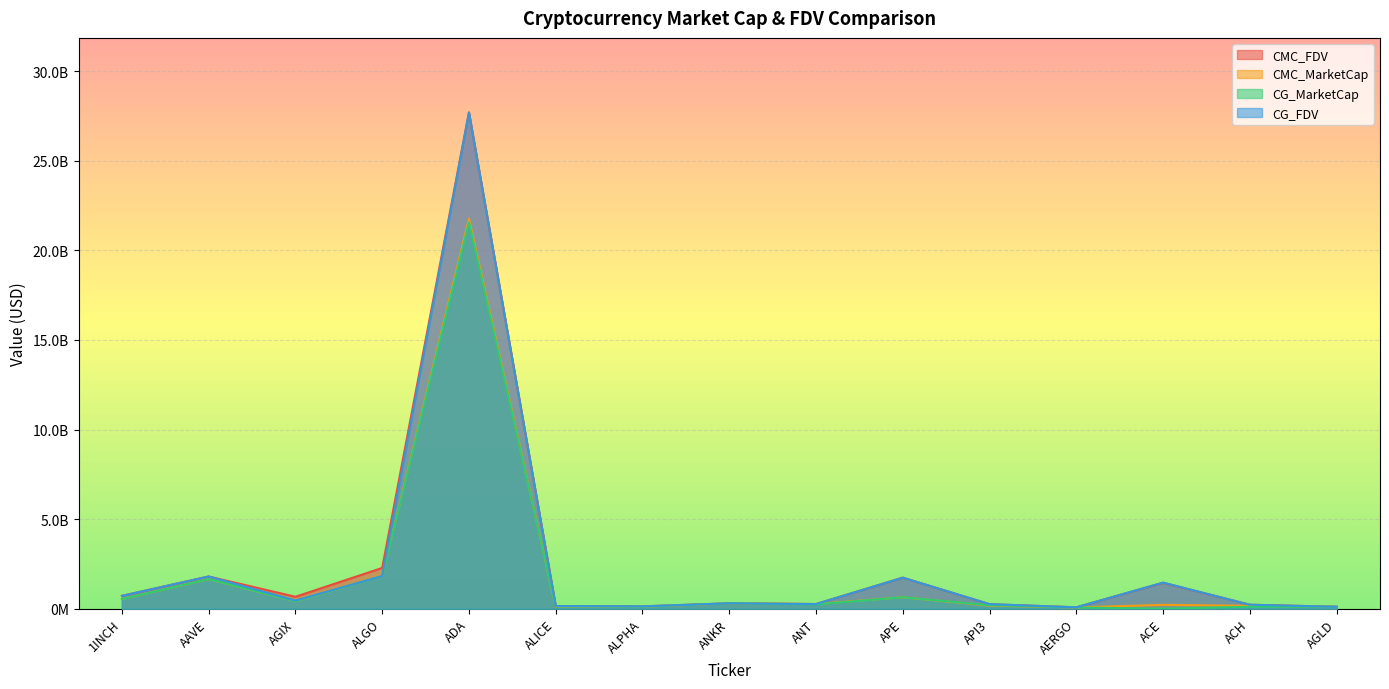

How many categories are shown in the chart?

15